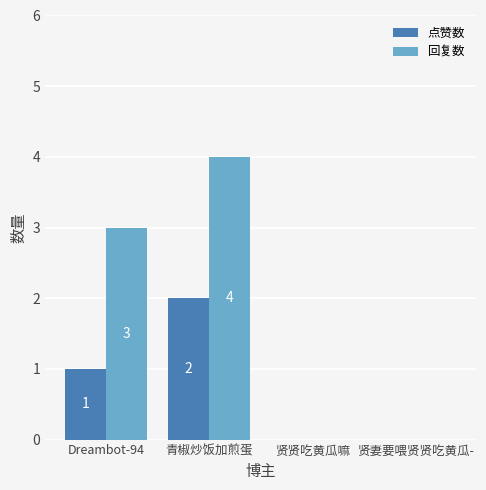

At which label is 回复数 closest to 2?

Dreambot-94